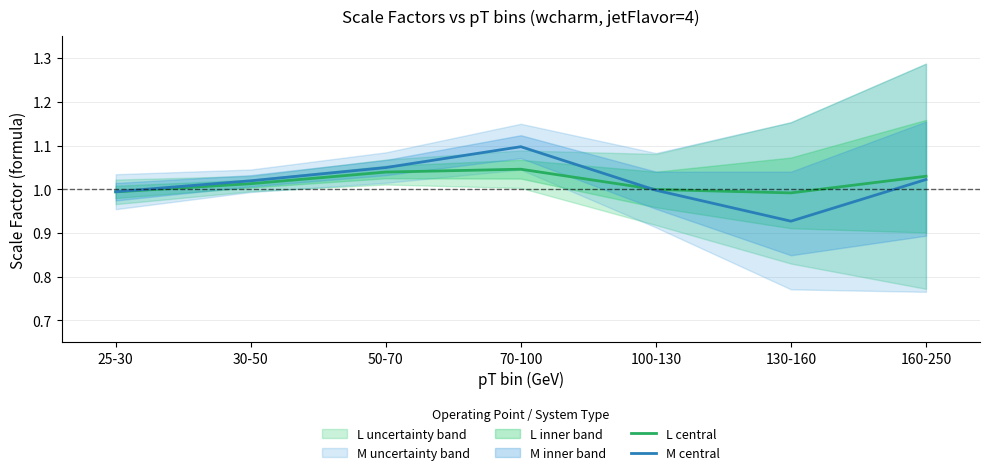

Reading left to right, extract all data points from this chart.

L central: 25-30=1.0	30-50=1.0	50-70=1.0	70-100=1.0	100-130=1.0	130-160=1.0	160-250=1.0
M central: 25-30=1.0	30-50=1.0	50-70=1.0	70-100=1.1	100-130=1.0	130-160=0.9	160-250=1.0